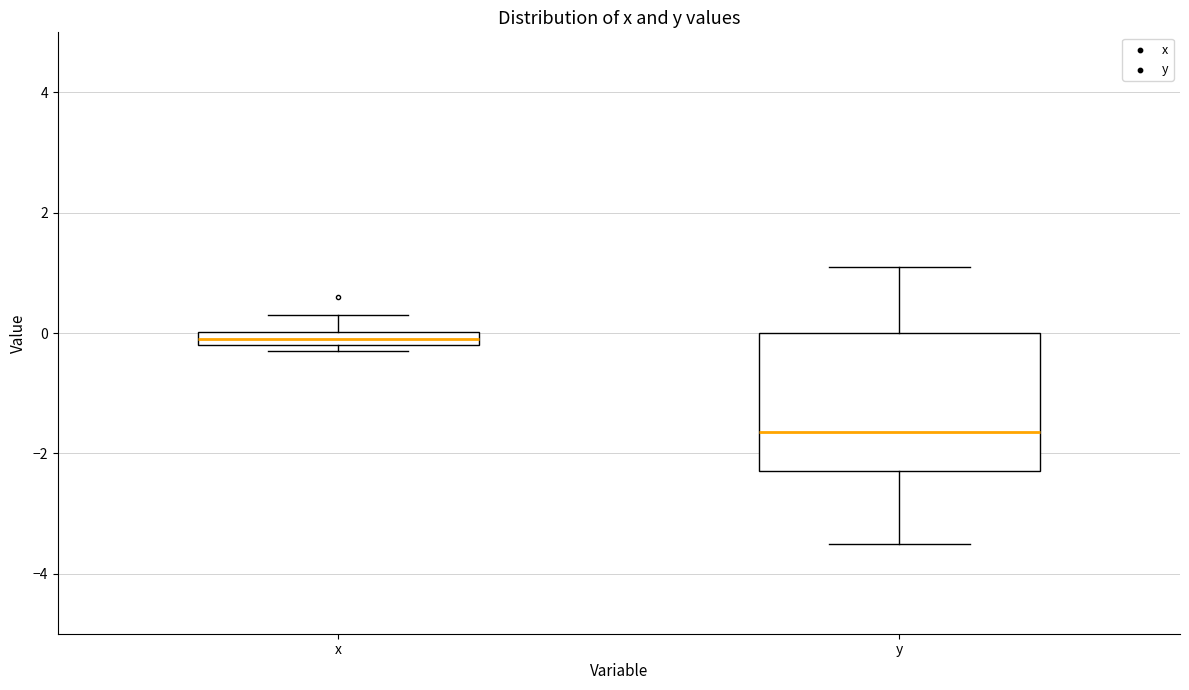

Where is the upper edge of the box for y on the y-axis? The values are not printed on the chart, so give them approximately, as read against the axis.

0.0